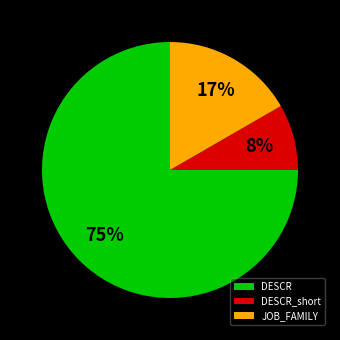

True or false: JOB_FAMILY accounts for 10% of the total.

False